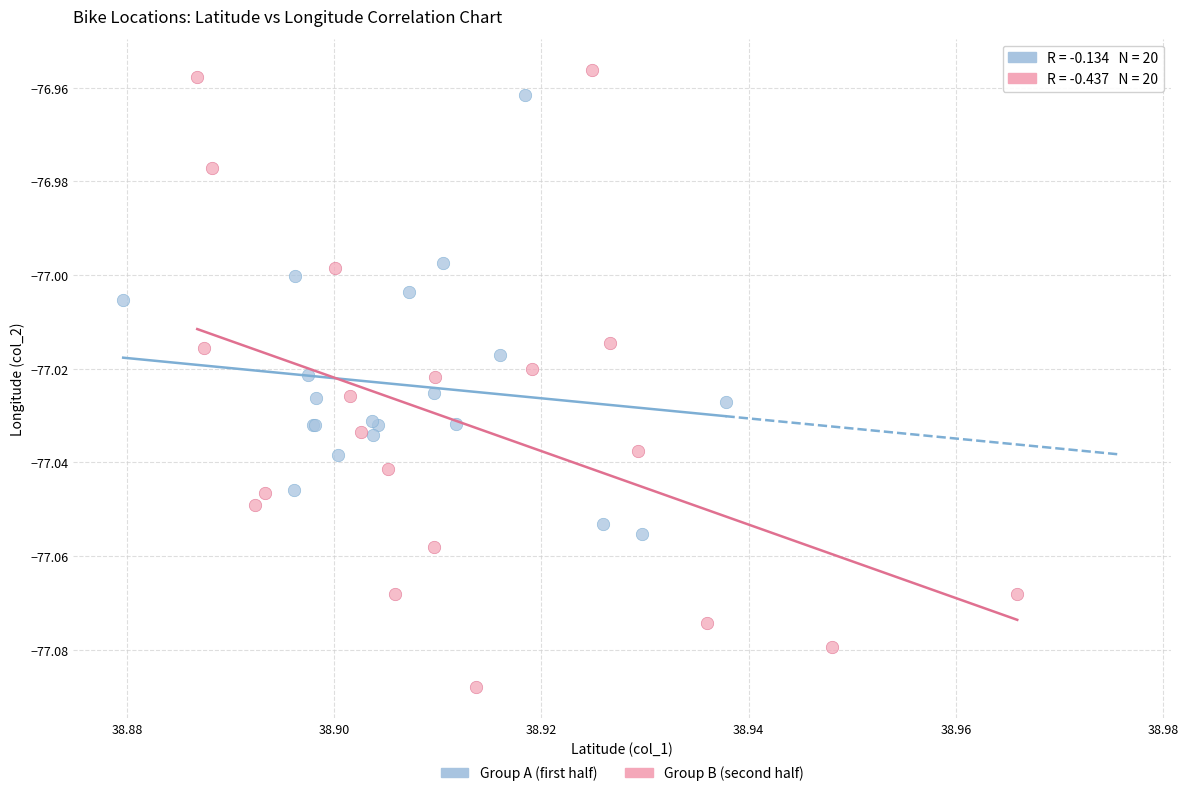

Which series reaches the minimum Y coordinate?

Group B (second half)